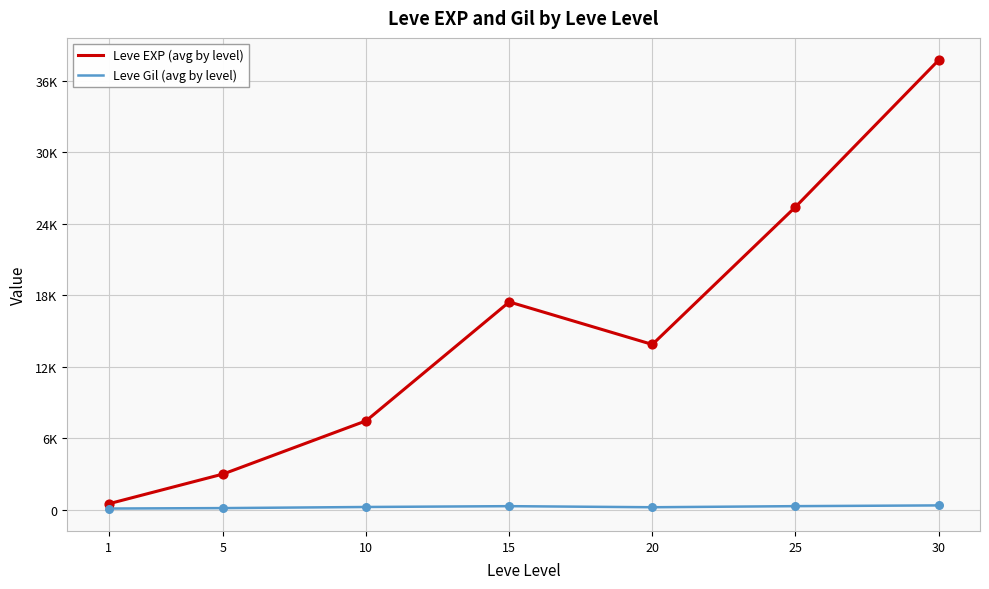

What are all the series names shown in the legend?

Leve EXP (avg by level), Leve Gil (avg by level)